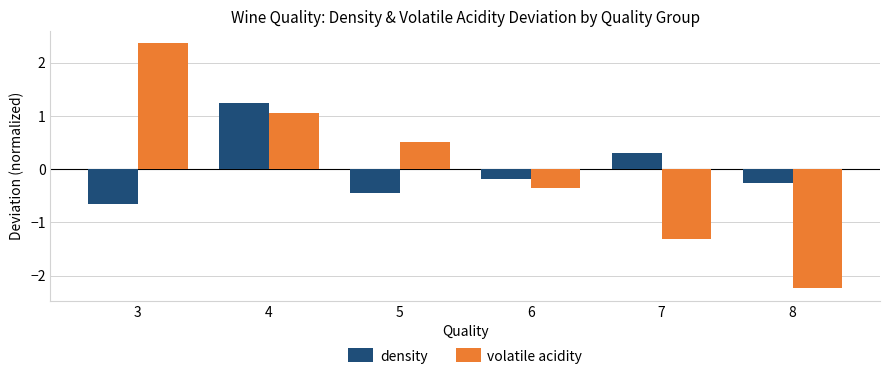

Which series has the largest range (max minus min)?

volatile acidity